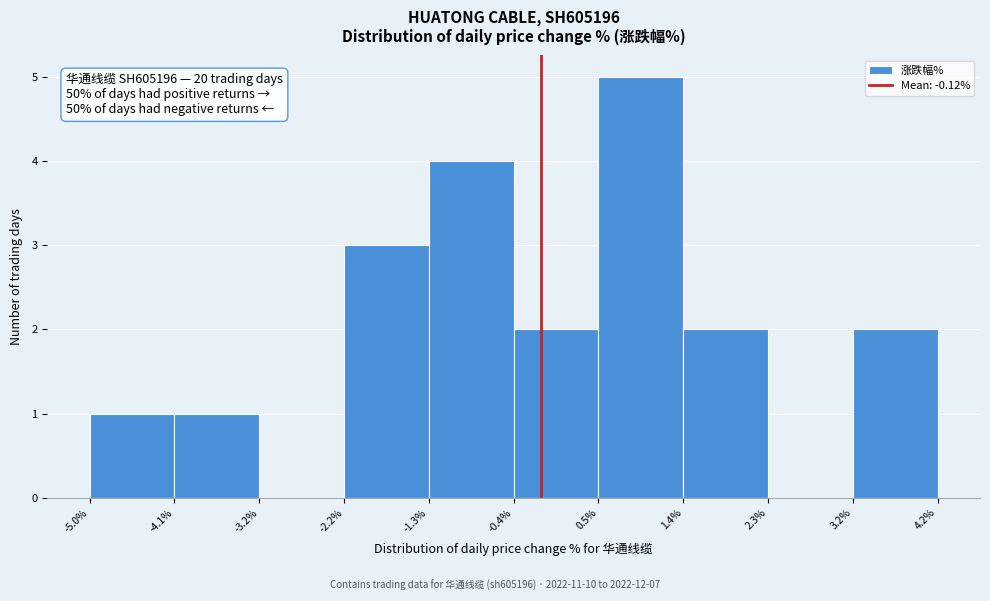

Which range on the x-axis has the tallest bar?

0.5% to 1.4%